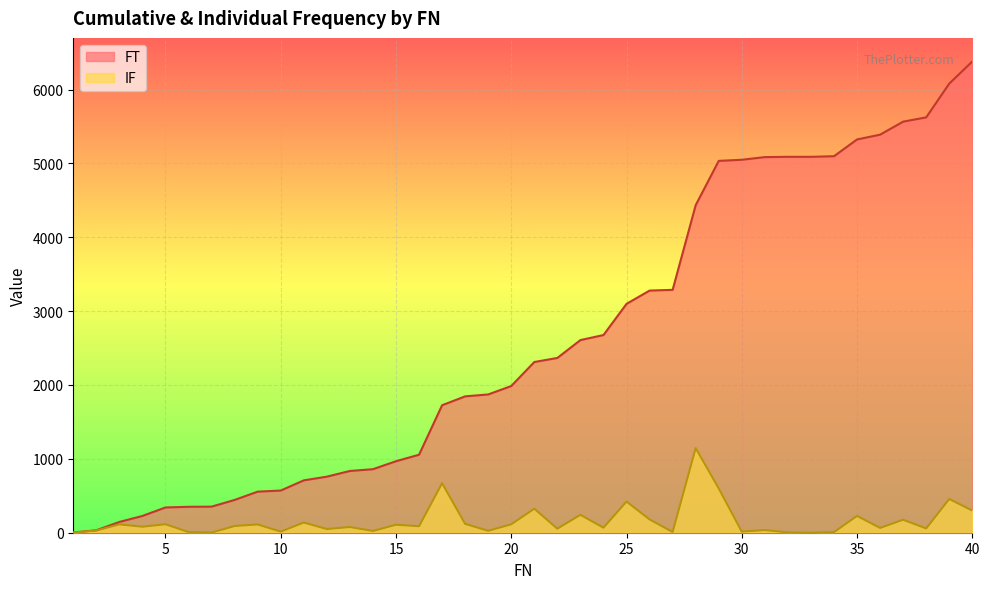

Which has a higher value, 3 or 27?

27